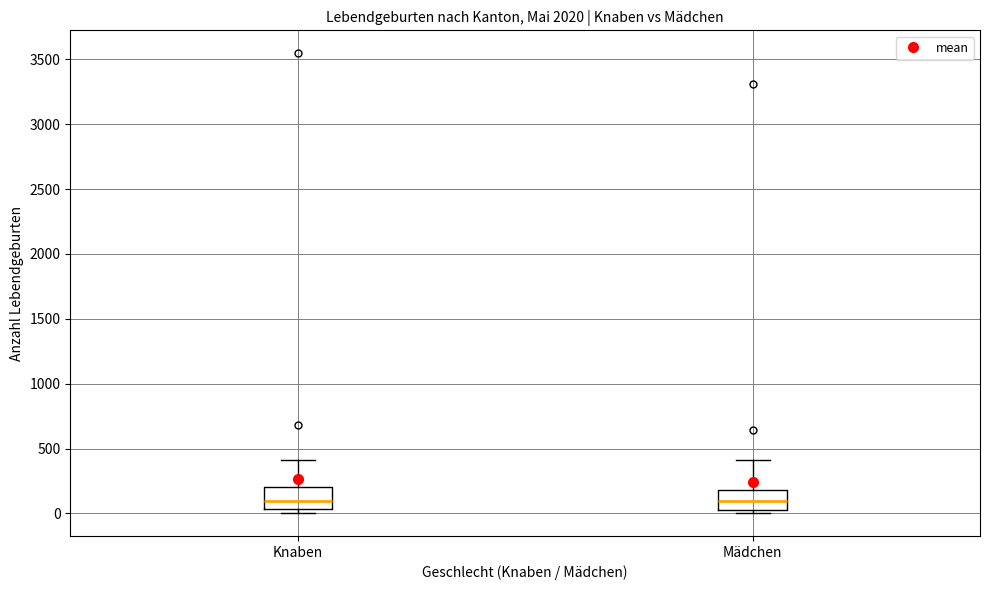

Reading left to right, read every box against the y-axis: the position of its median line, the range the box covers, and the ends of its whiskers. The values are not printed on the chart, so give them approximately, as read against the axis.

Knaben: median 100, box 50 to 200, whiskers 0 to 400
Mädchen: median 100, box 50 to 200, whiskers 0 to 400